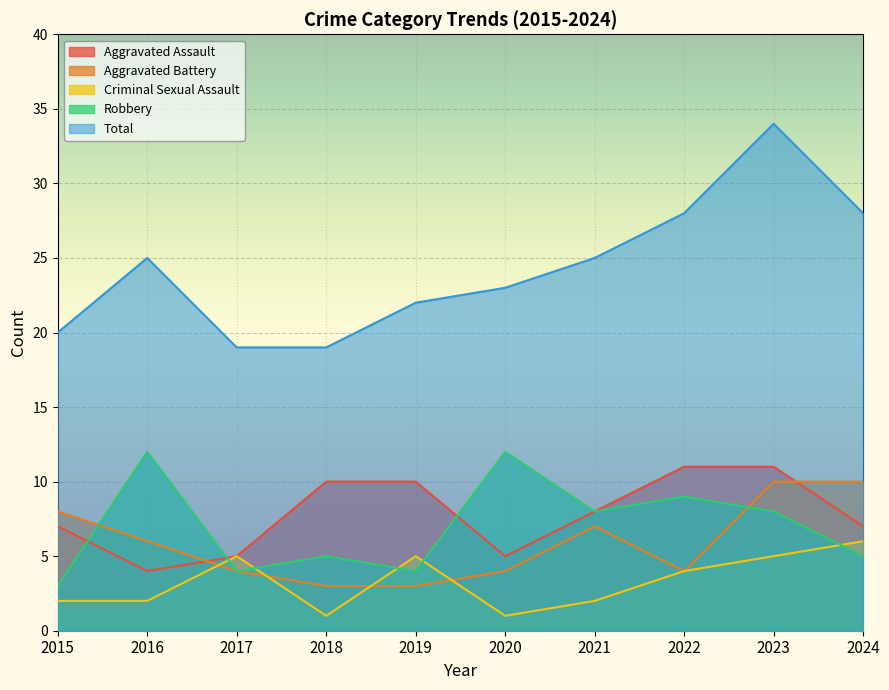

The Criminal Sexual Assault series shows 2 at 2018. True or false?

False